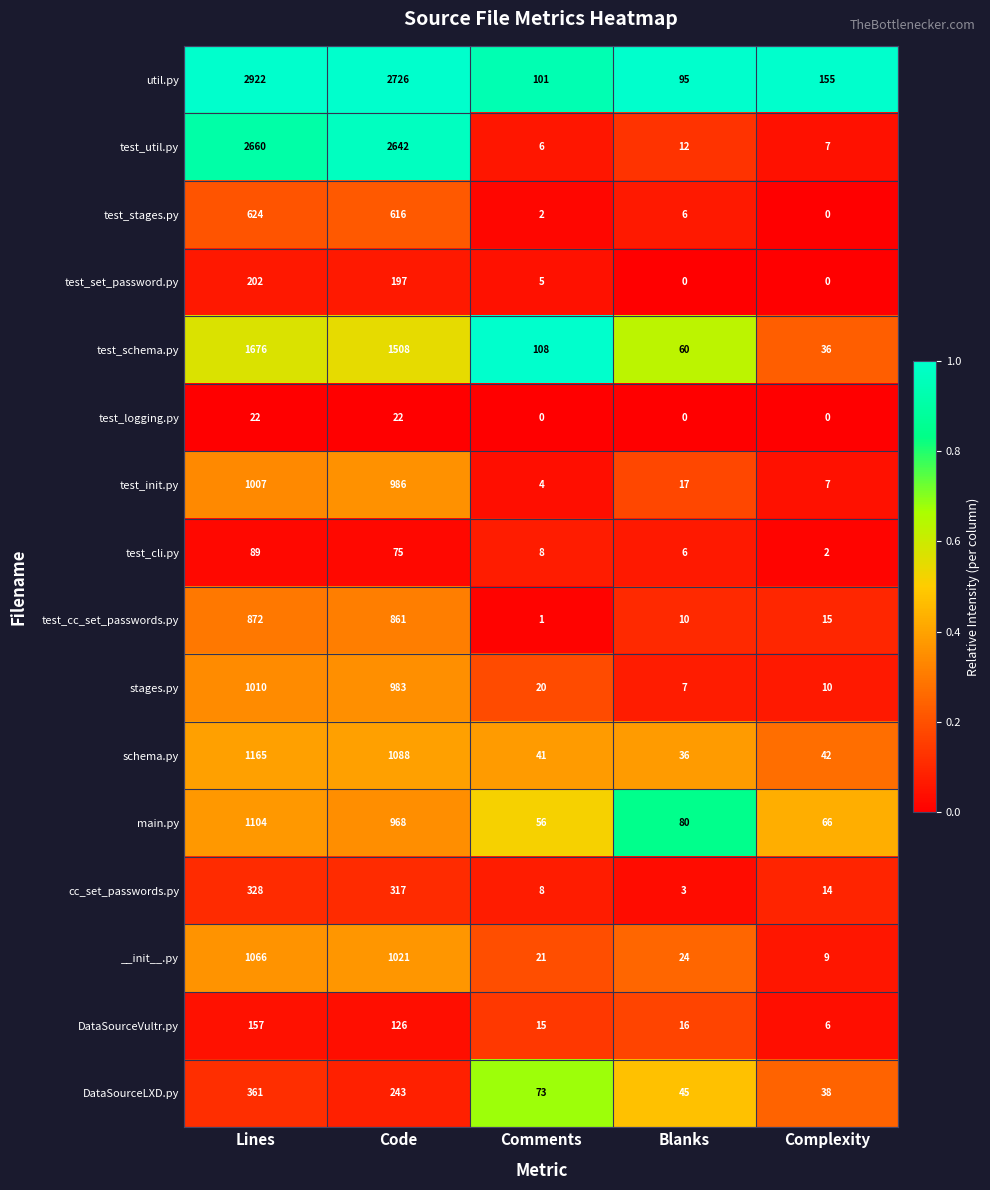

At which category is the sum across all series the highest?

Lines